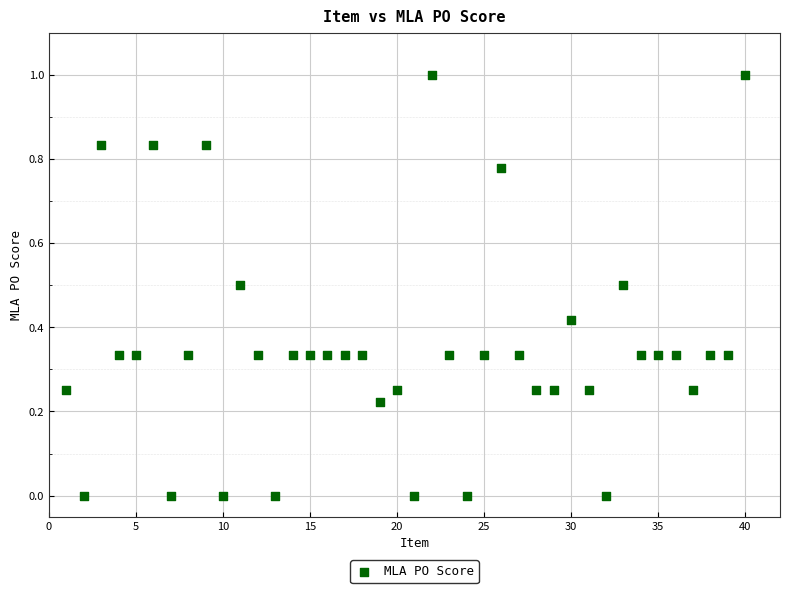

What is the range of X values (max minus min)?

39.0